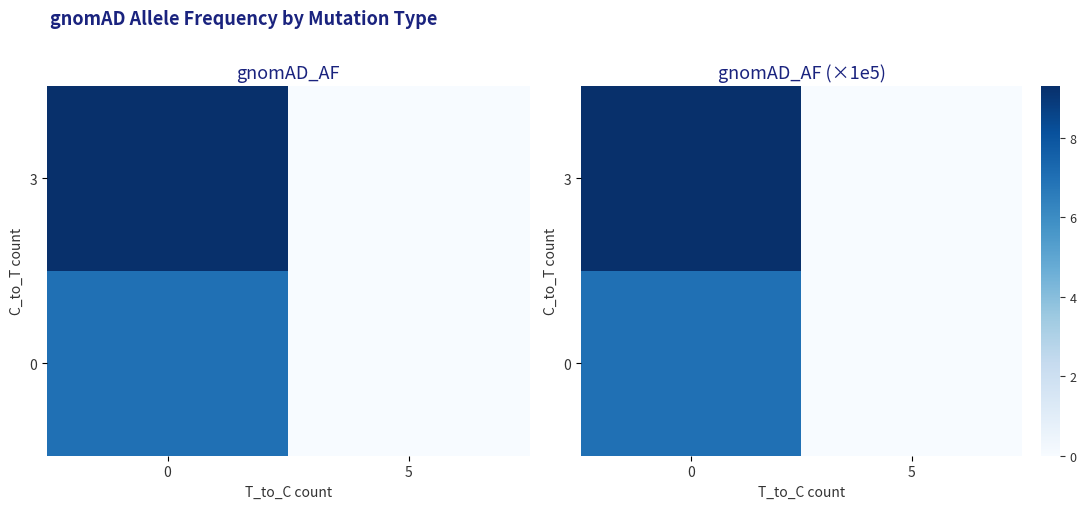

How many 0 values are between 0 and 6?

1